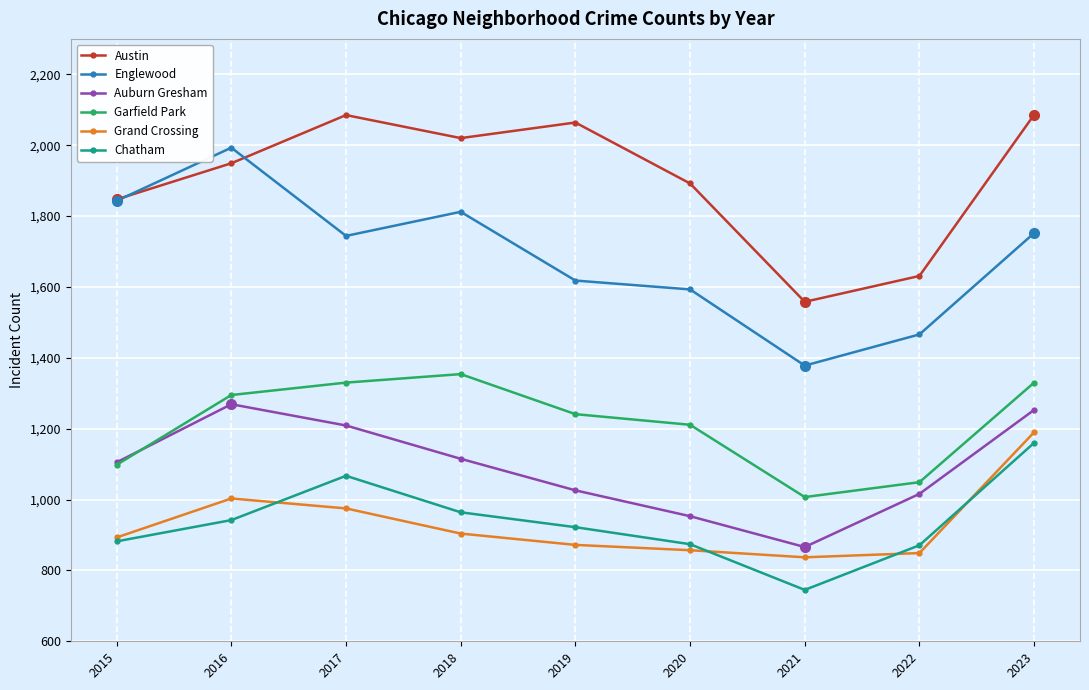

What is the difference between the maximum and minimum values in the Garfield Park series?

347